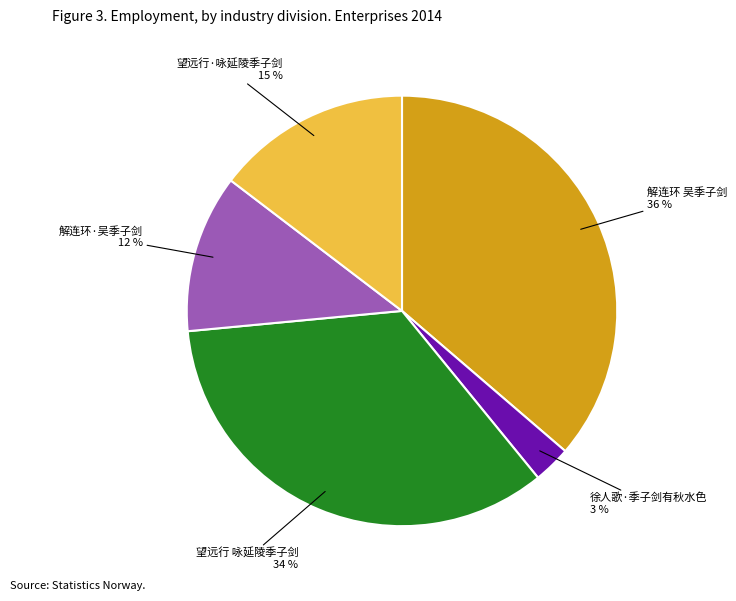

What is the largest slice in the pie chart?

解连环 吴季子剑